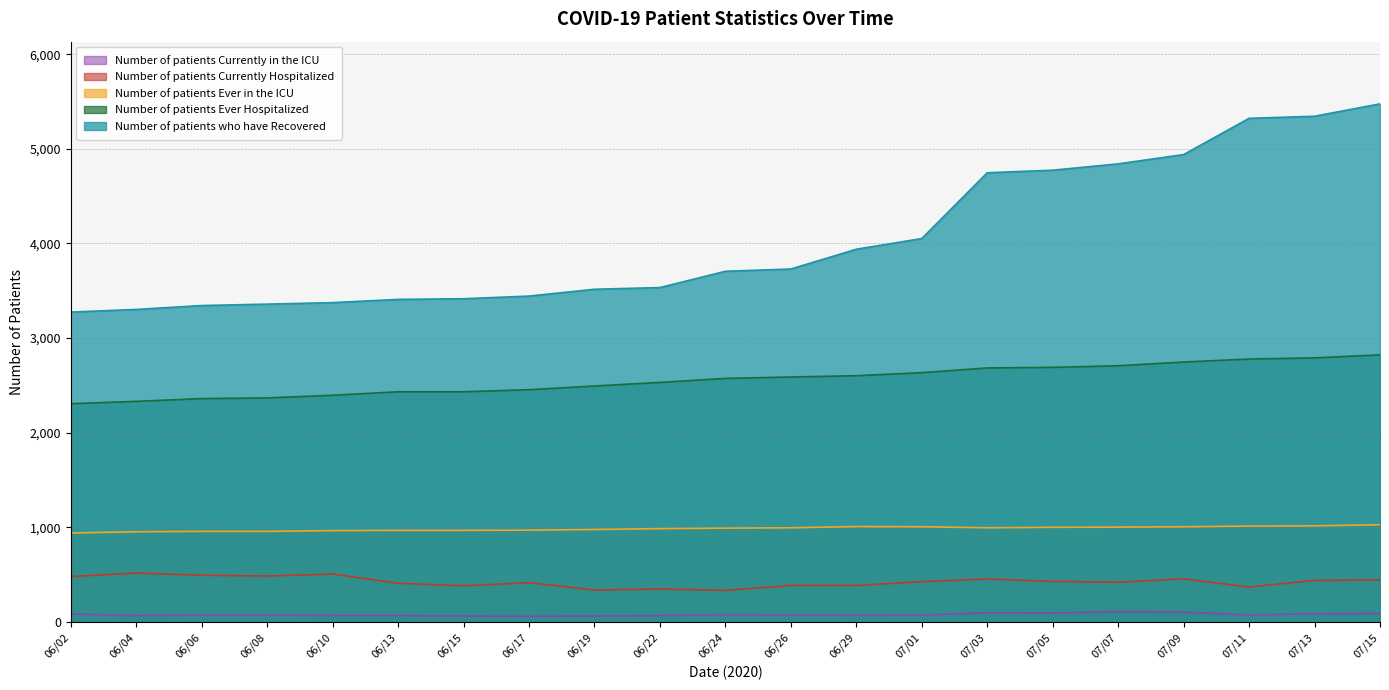

Which series has the largest total across all categories?

Number of patients who have Recovered